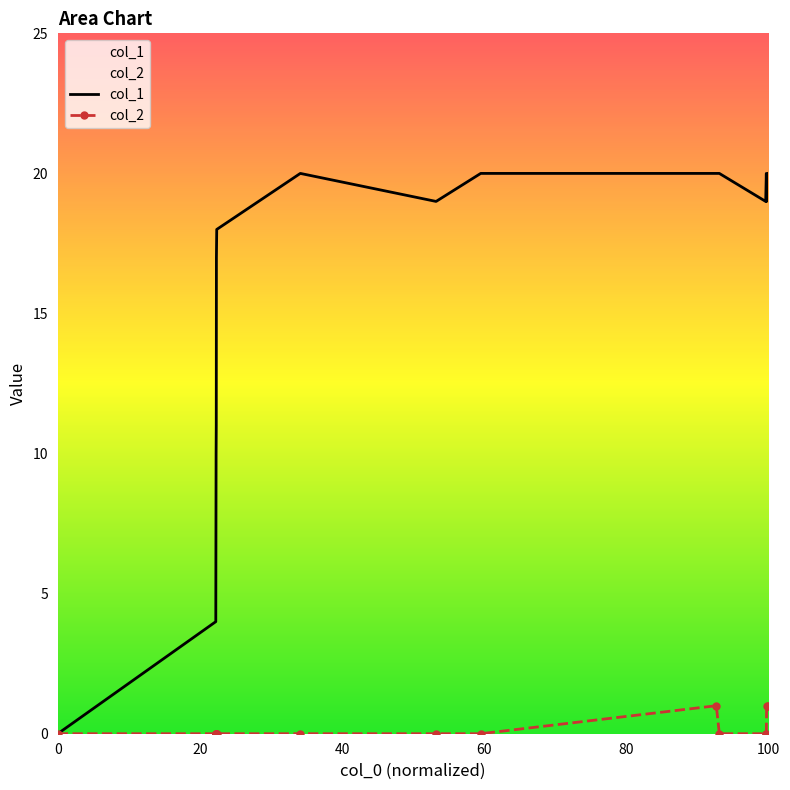

What is the sum of all col_2 values?

3